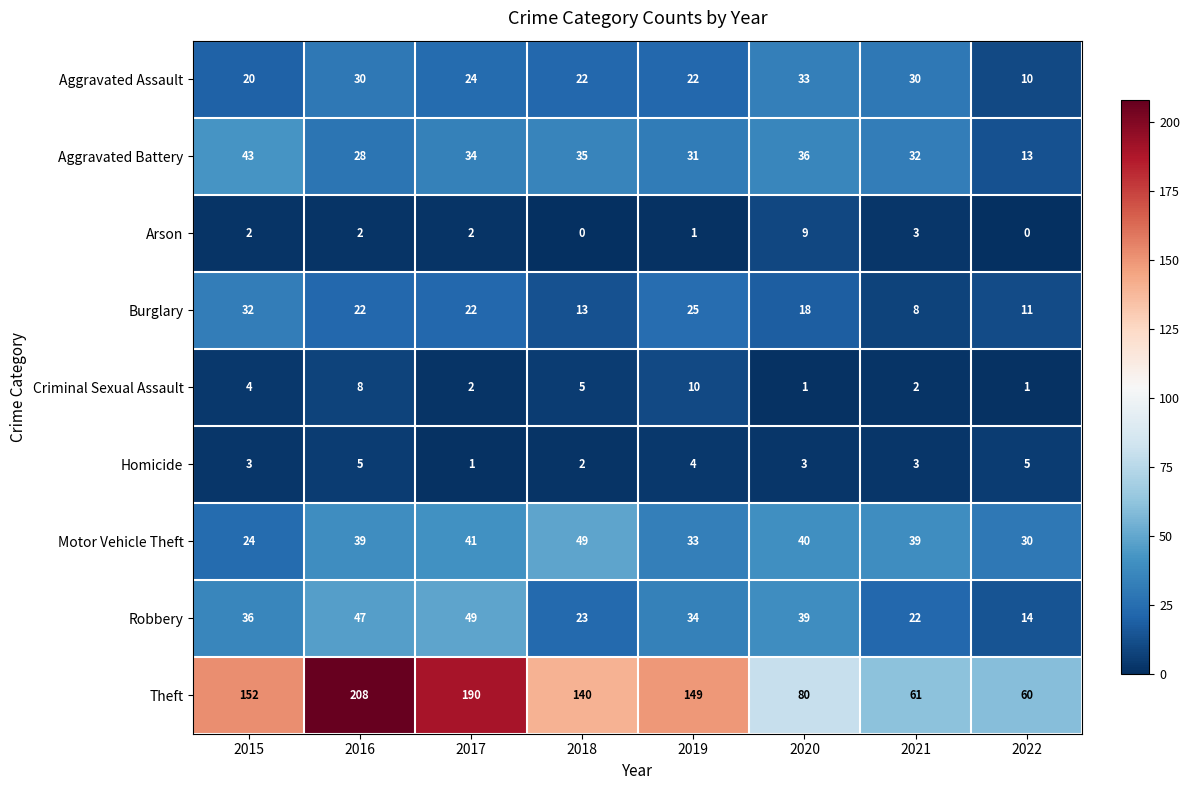

At which label is Theft closest to 134?

2018